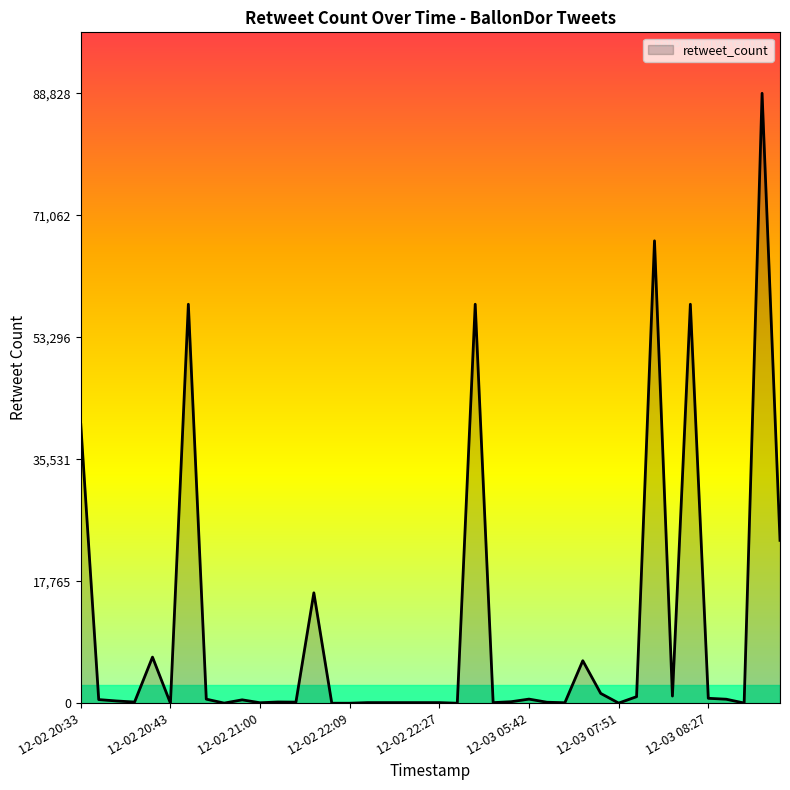

What is the difference between the maximum and minimum values?

88828